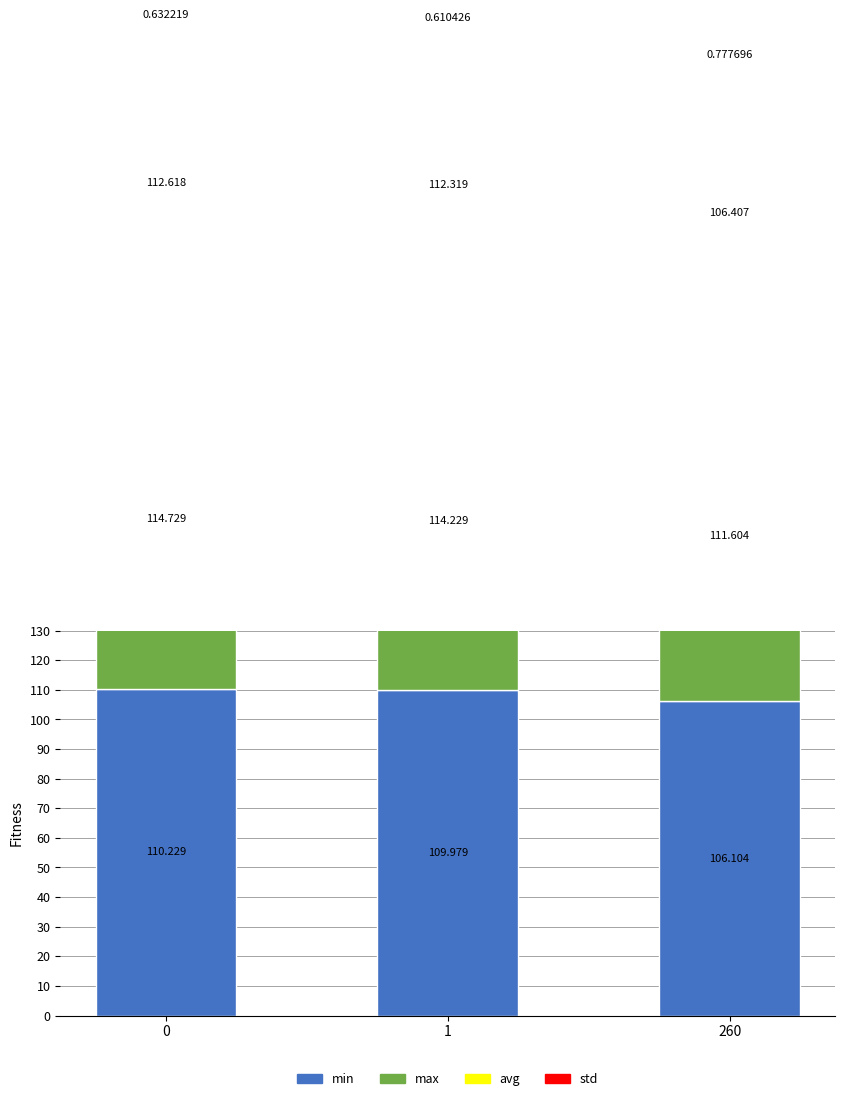

Which label corresponds to the smallest value in the chart?

1